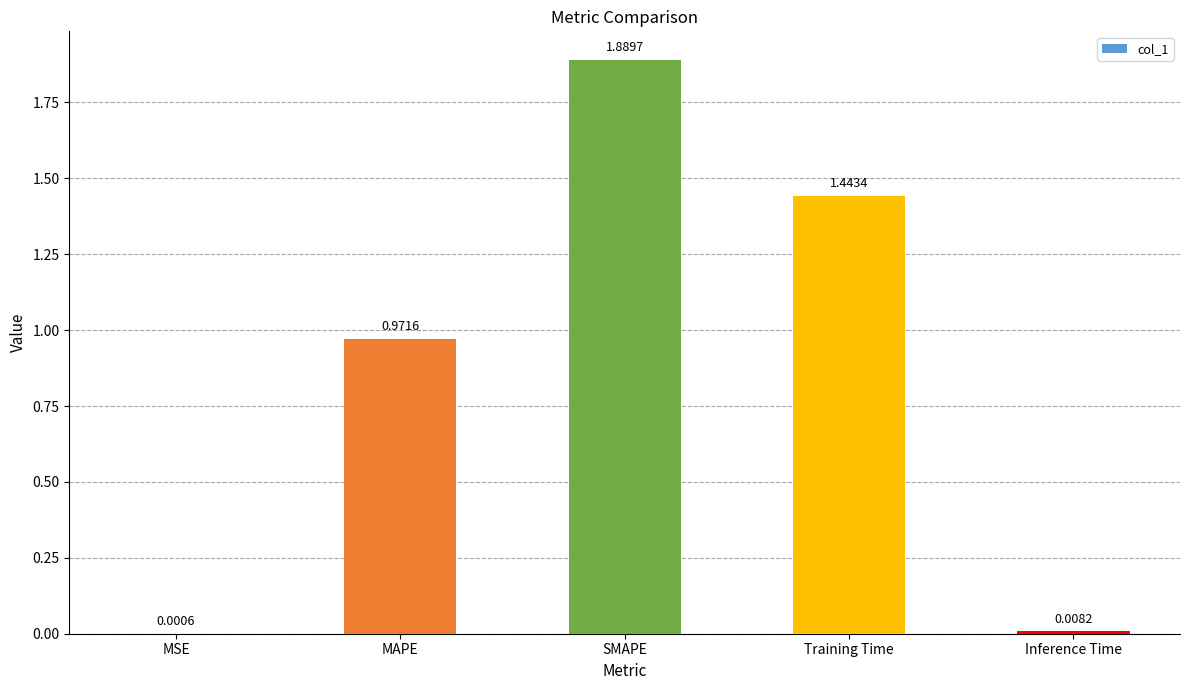

What is the sum of all values?

4.3